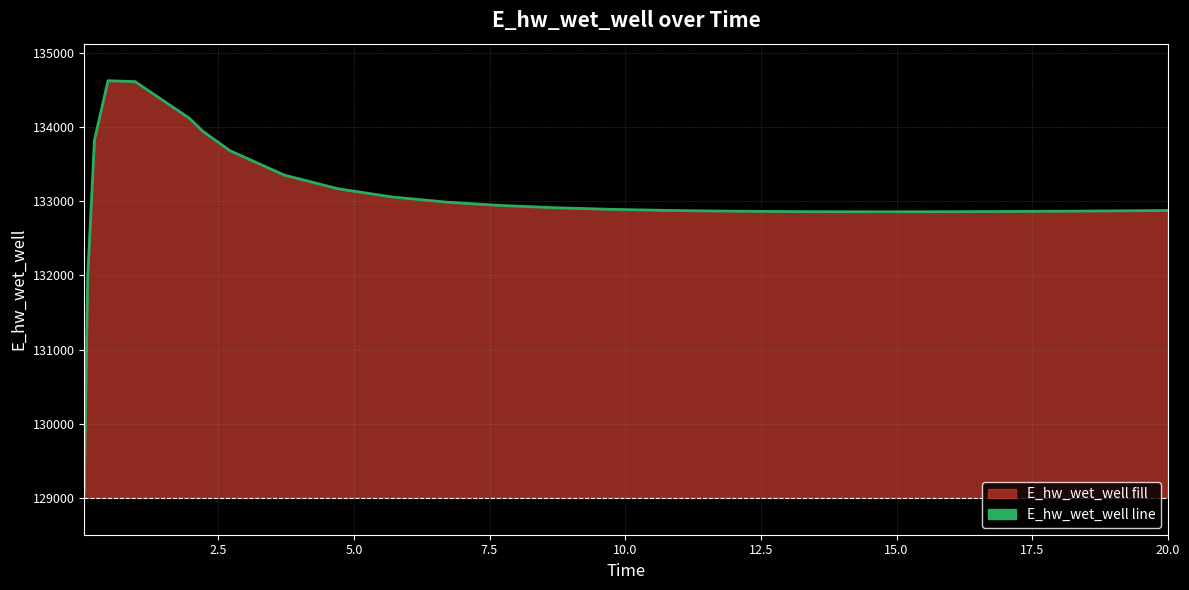

Count the number of categories in the chart.

27